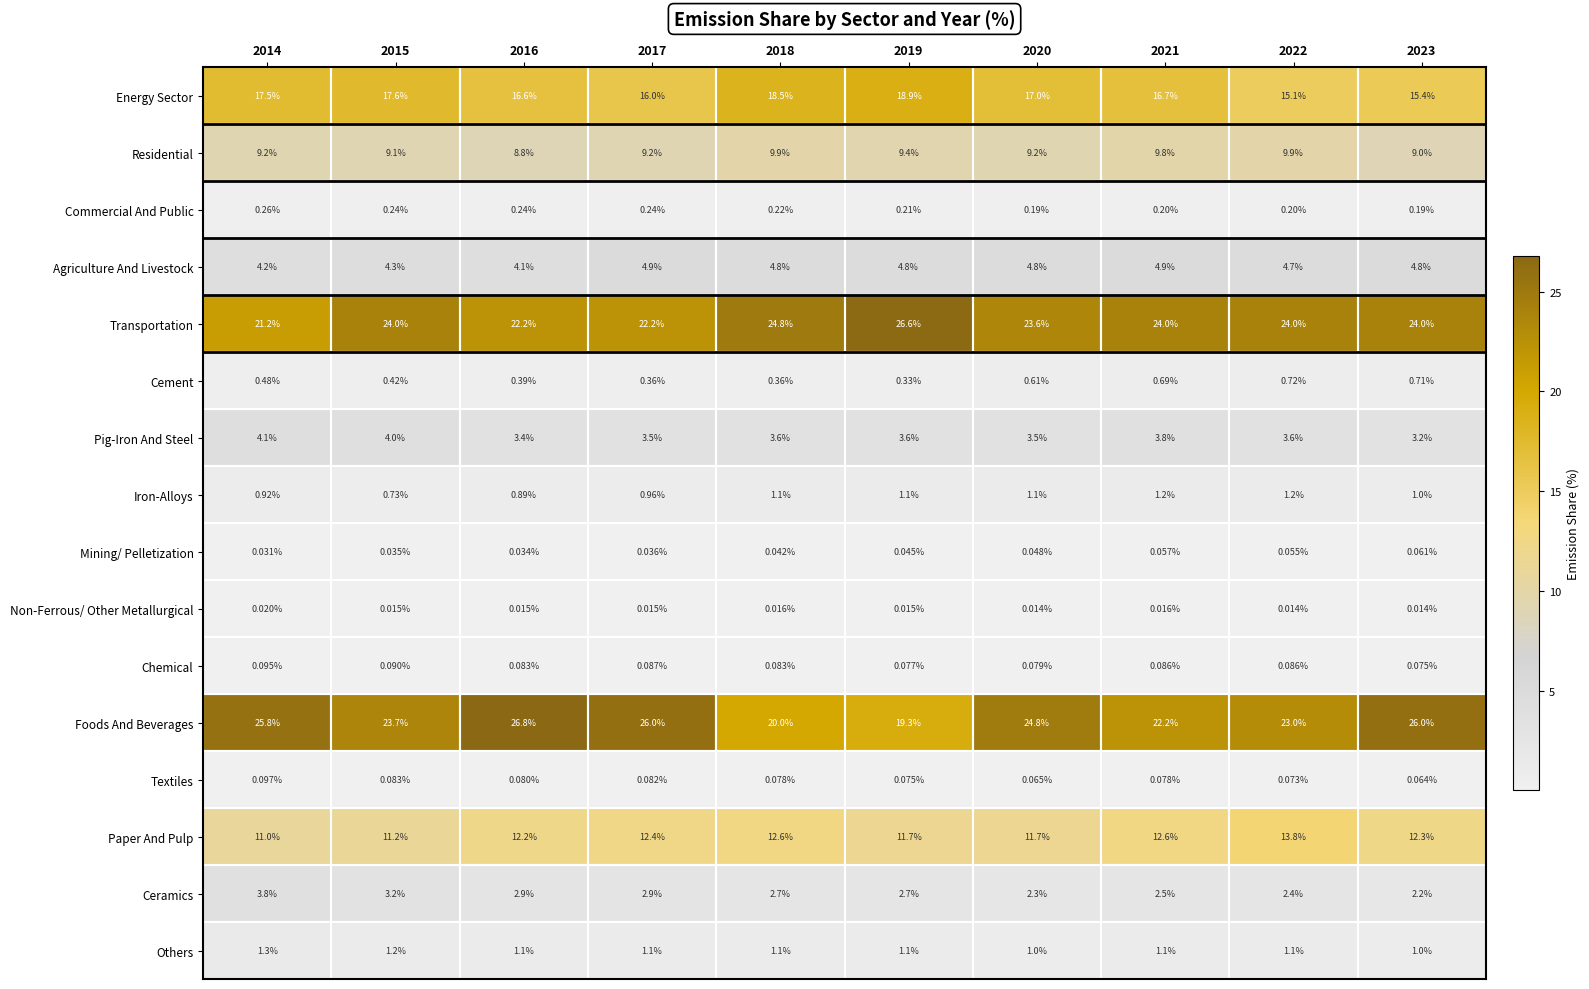

Which series has the largest range (max minus min)?

Foods And Beverages